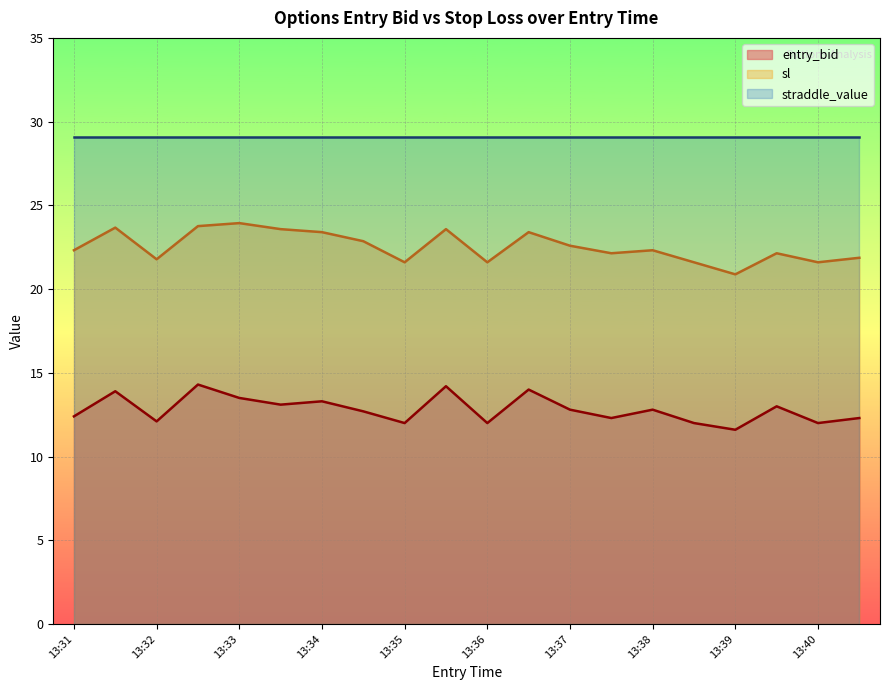

Rank the series by their maximum value, from highest to lowest.

straddle_value, sl, entry_bid